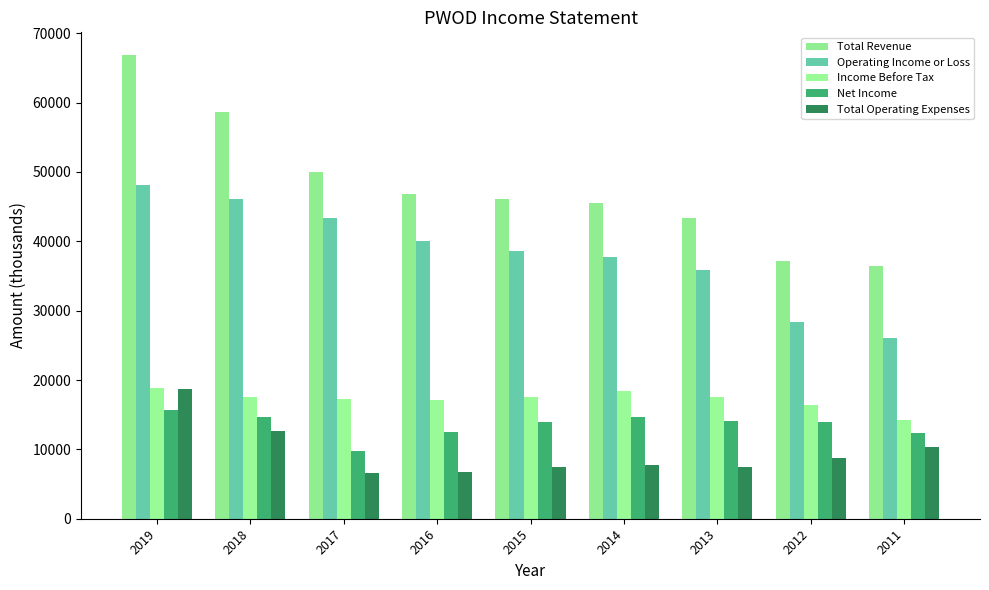

At how many categories does at least one series exceed 18484?

9